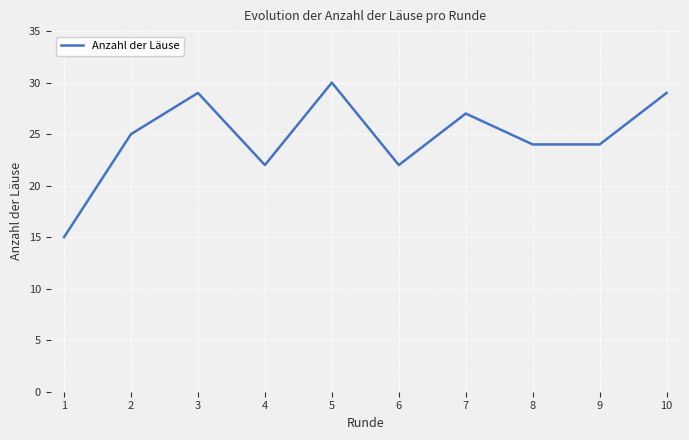

What is the sum of the values at 10 and 8?

53